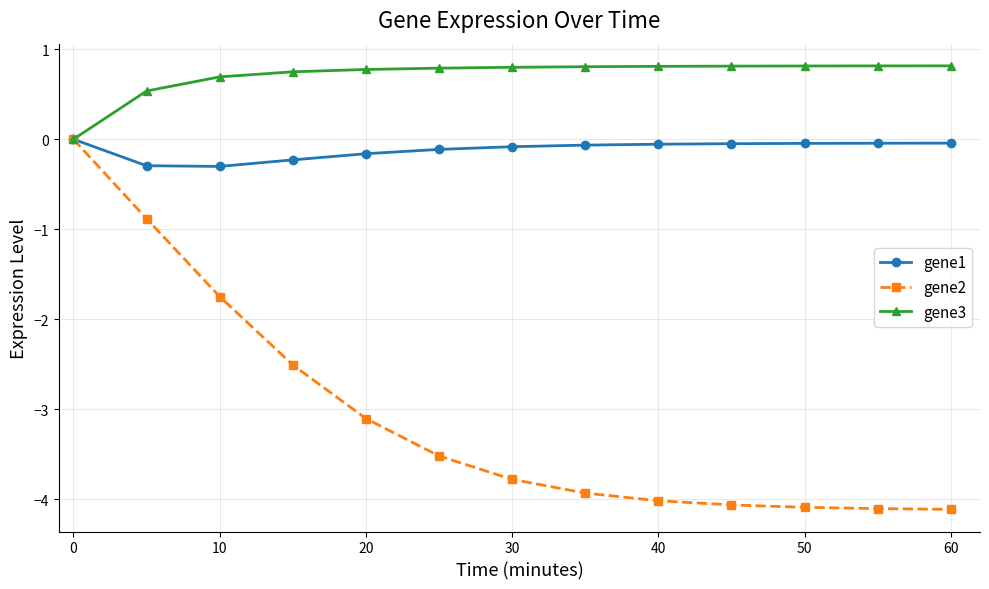

How many data points in gene2 are above -3?

4